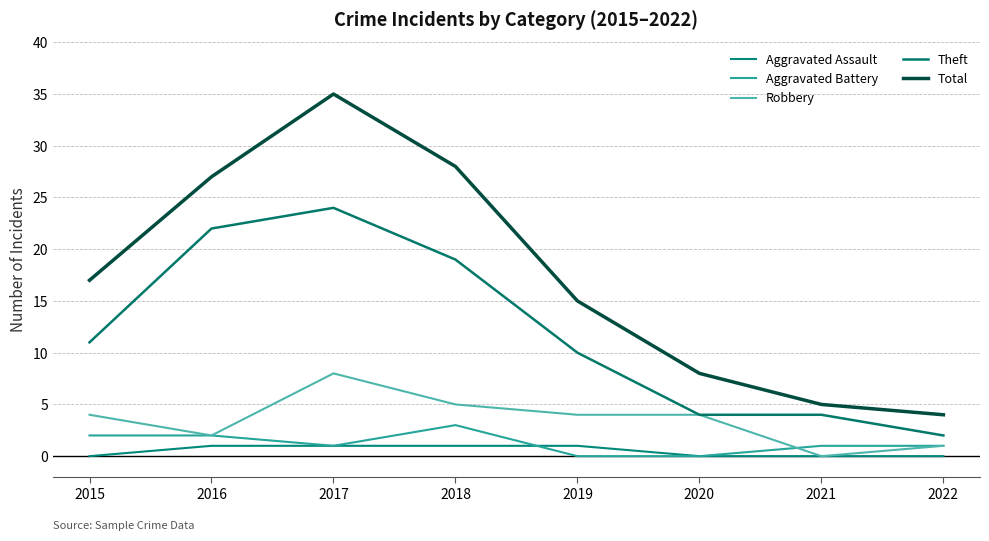

Which series has the widest spread of values?

Total